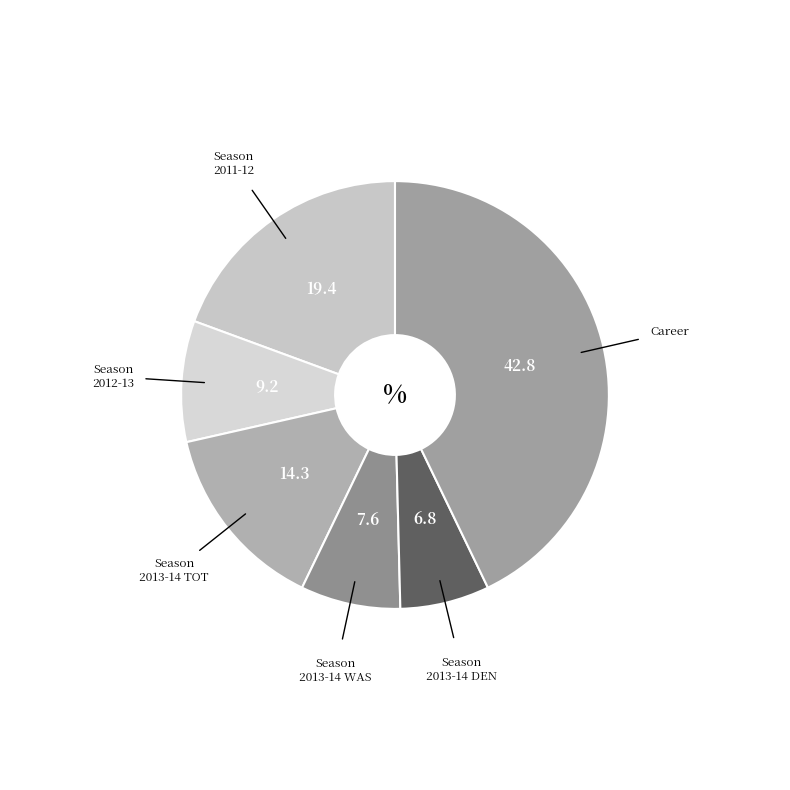

Does 2013-14 DEN represent more than half of the total?

No